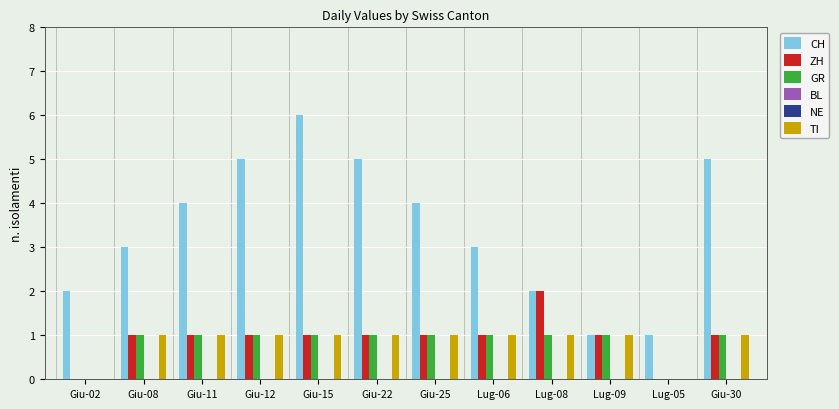

At which category is the sum across all series the highest?

Giu-15